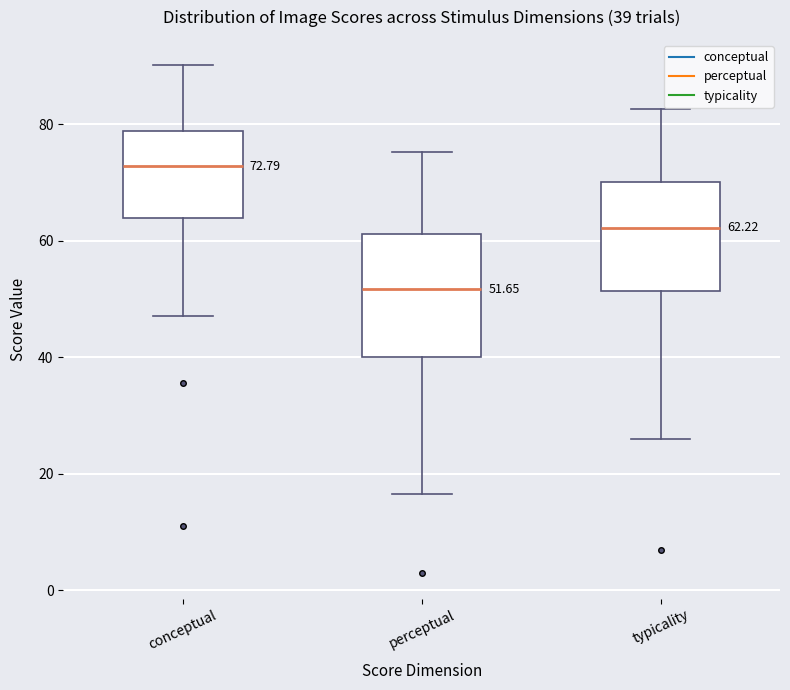

Comparing the boxes themselves (not the whiskers), which one is the tallest?

perceptual